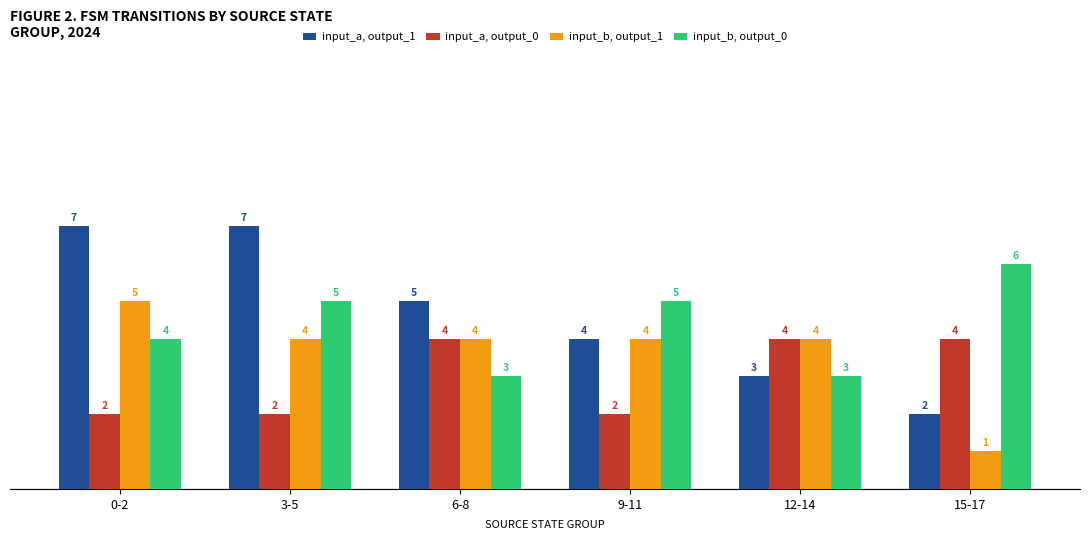

What is the spread (max minus min) of values at 15-17?

5